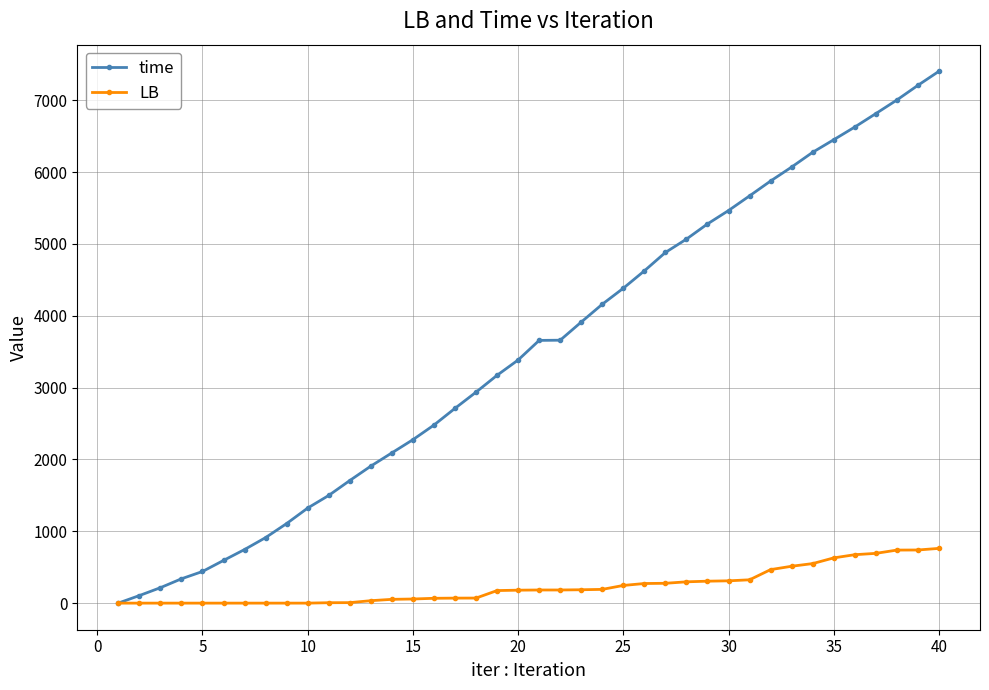

List the series in order of their overall mean, highest first.

time, LB